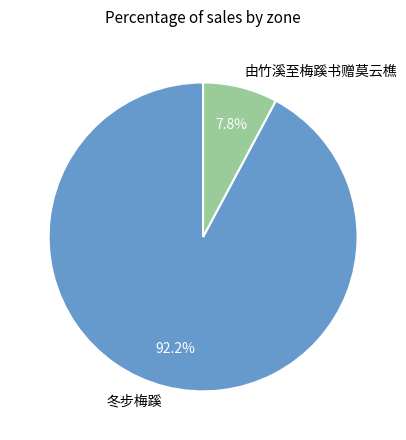

Rank the categories by value from lowest to highest.

由竹溪至梅蹊书赠莫云樵, 冬步梅蹊